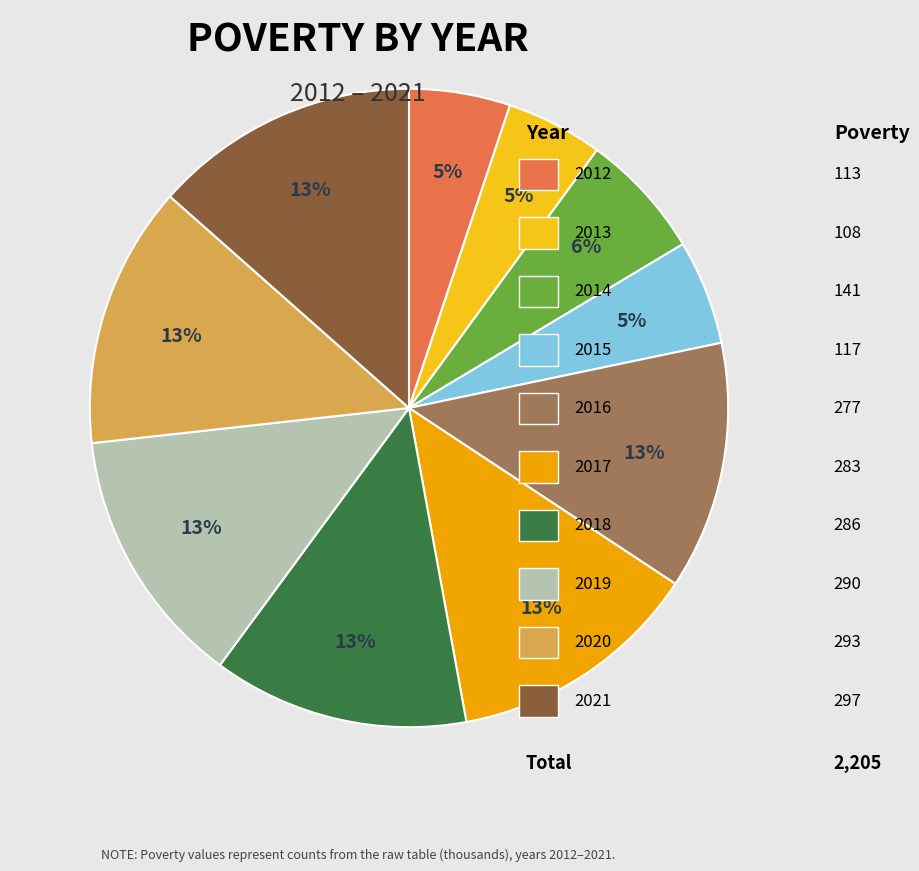

Is there any slice that represents more than half of the pie?

No